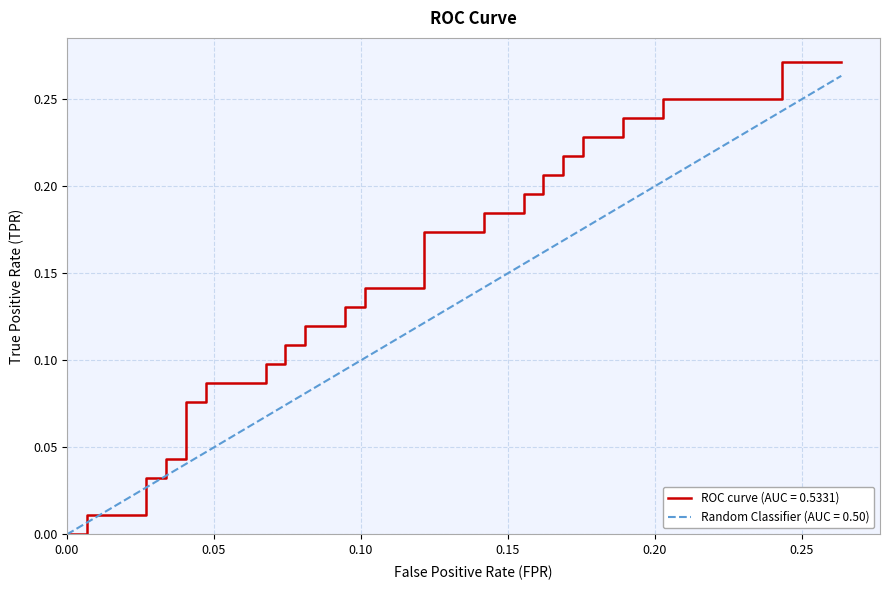

True or false: there are more than 1 points higher than both neighbors.

False